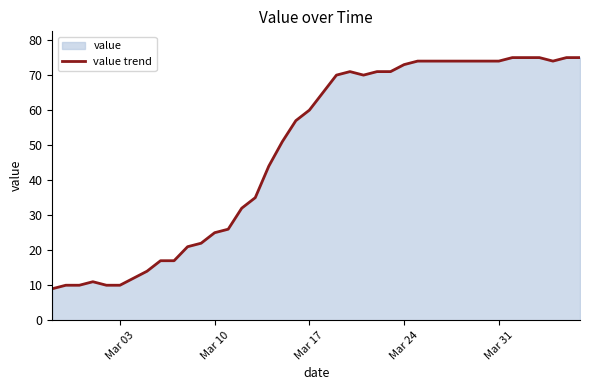

What is the minimum value shown in the chart?

9